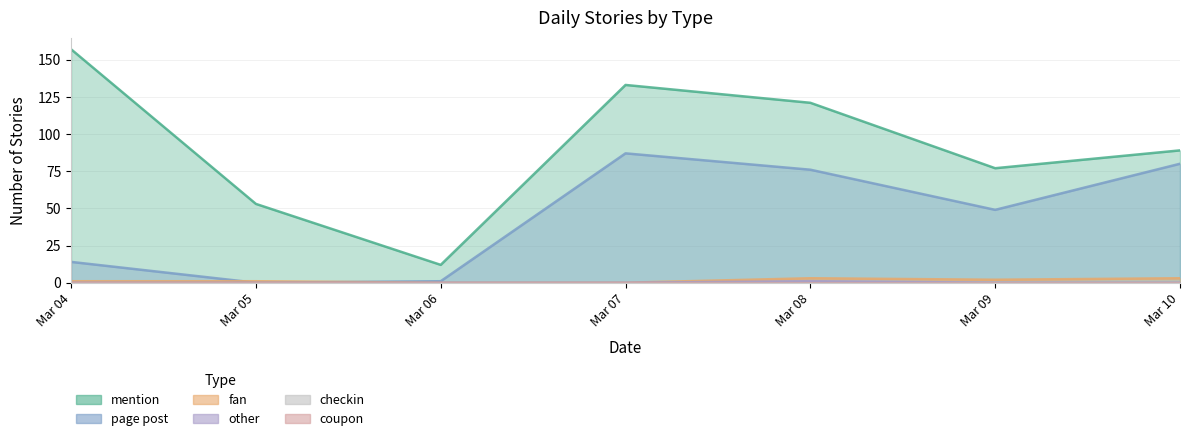

Reading left to right, extract all data points from this chart.

mention: 157	53	12	133	121	77	89
page post: 14	0	1	87	76	49	80
fan: 1	1	0	0	3	2	3
other: 0	0	0	0	1	0	0